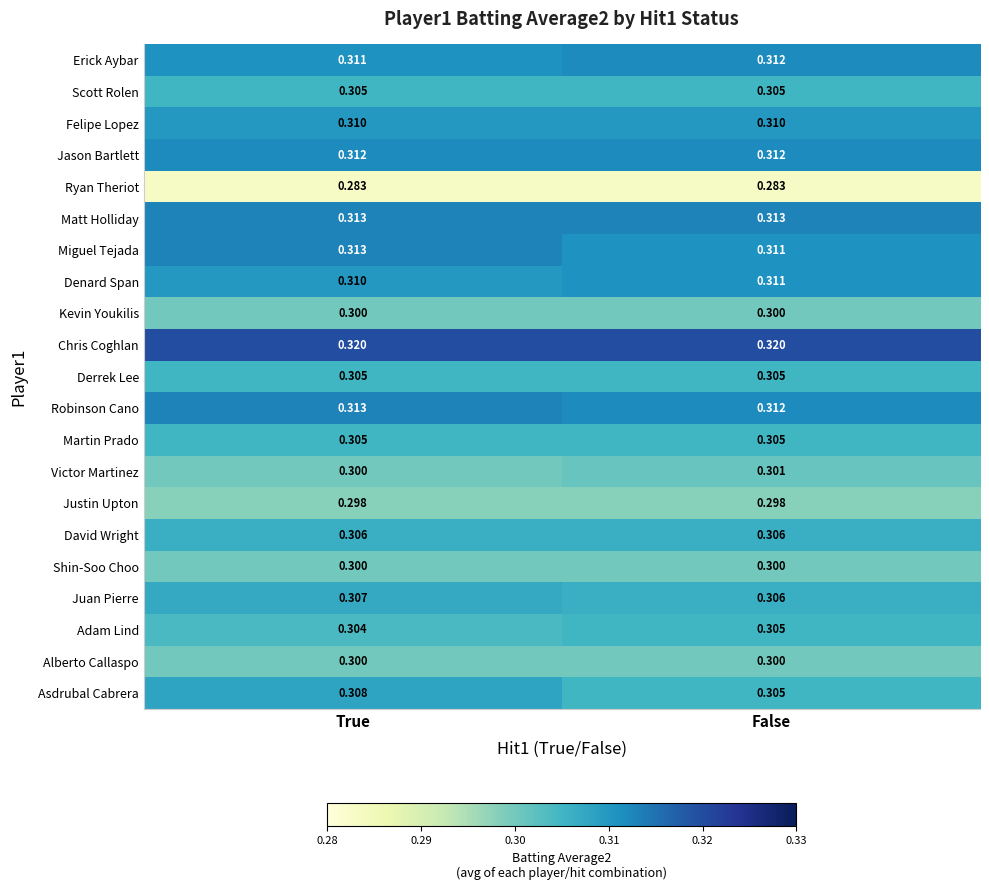

Where is Adam Lind nearest to the value 0?

True